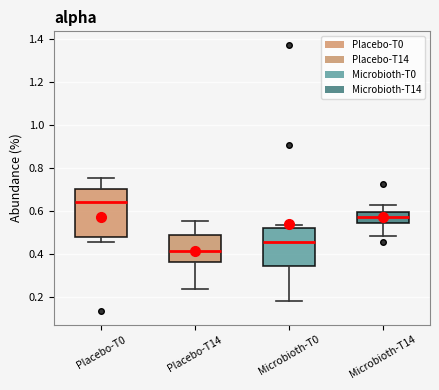

Which box has the highest median line?

Placebo-T0